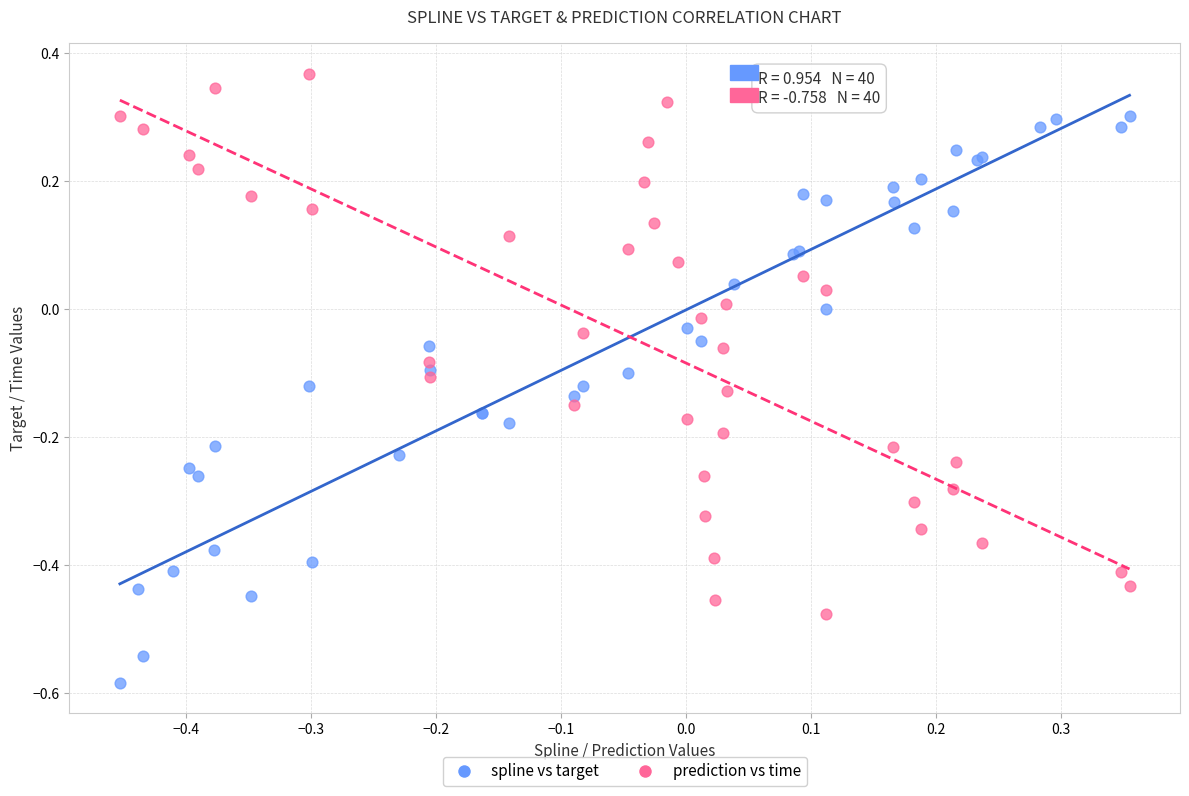

Which series contains the lowest Y value?

spline vs target